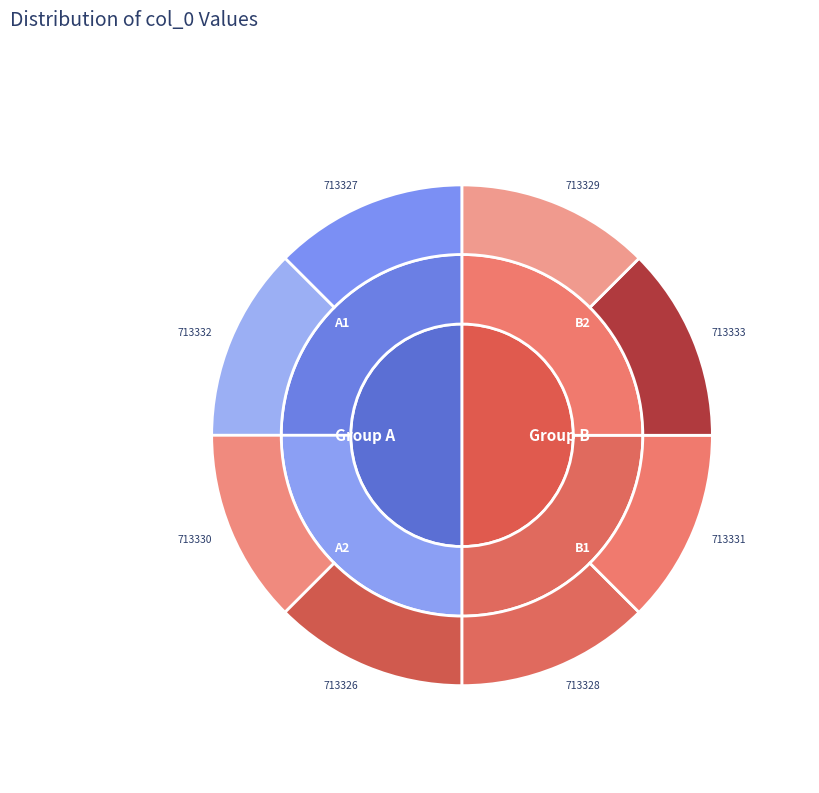

What percentage is the 713330 slice, to the nearest percent?

13%